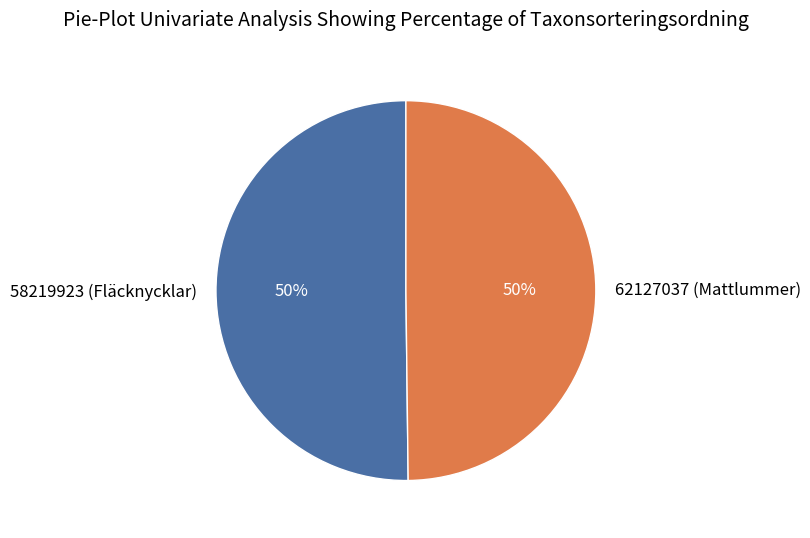

Approximately how many times larger is the value at 62127037 (Mattlummer) compared to 58219923 (Fläcknycklar)?

1.0